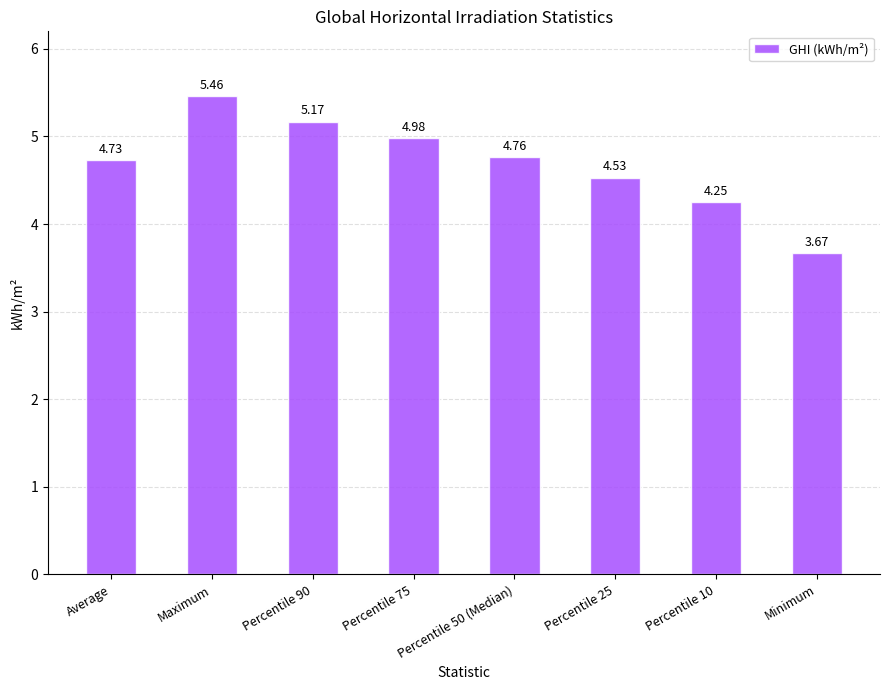

At which category does the chart reach its peak across all series?

Maximum